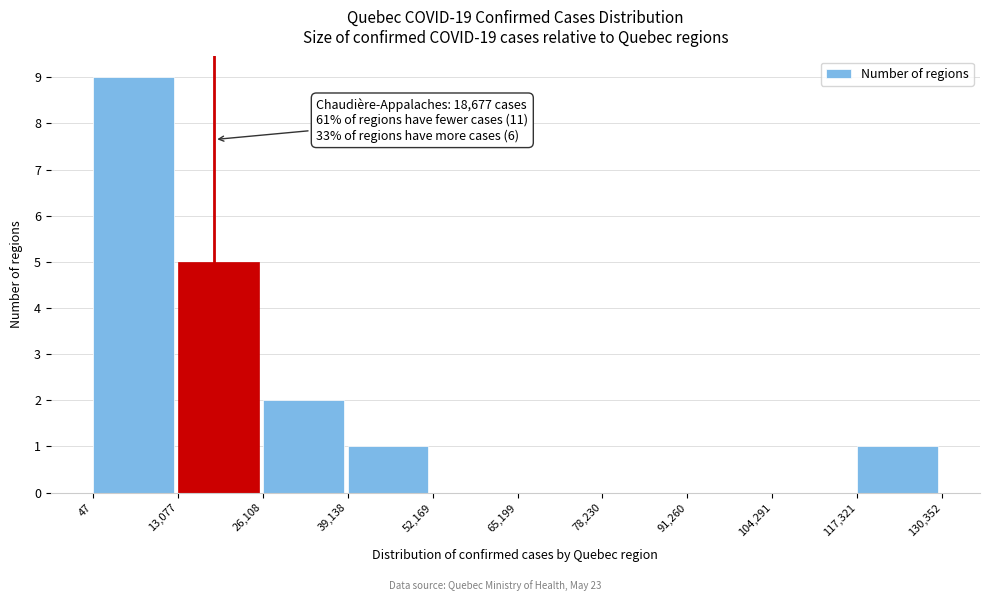

Over which range of the x-axis is the bar tallest?

47 to 13,077